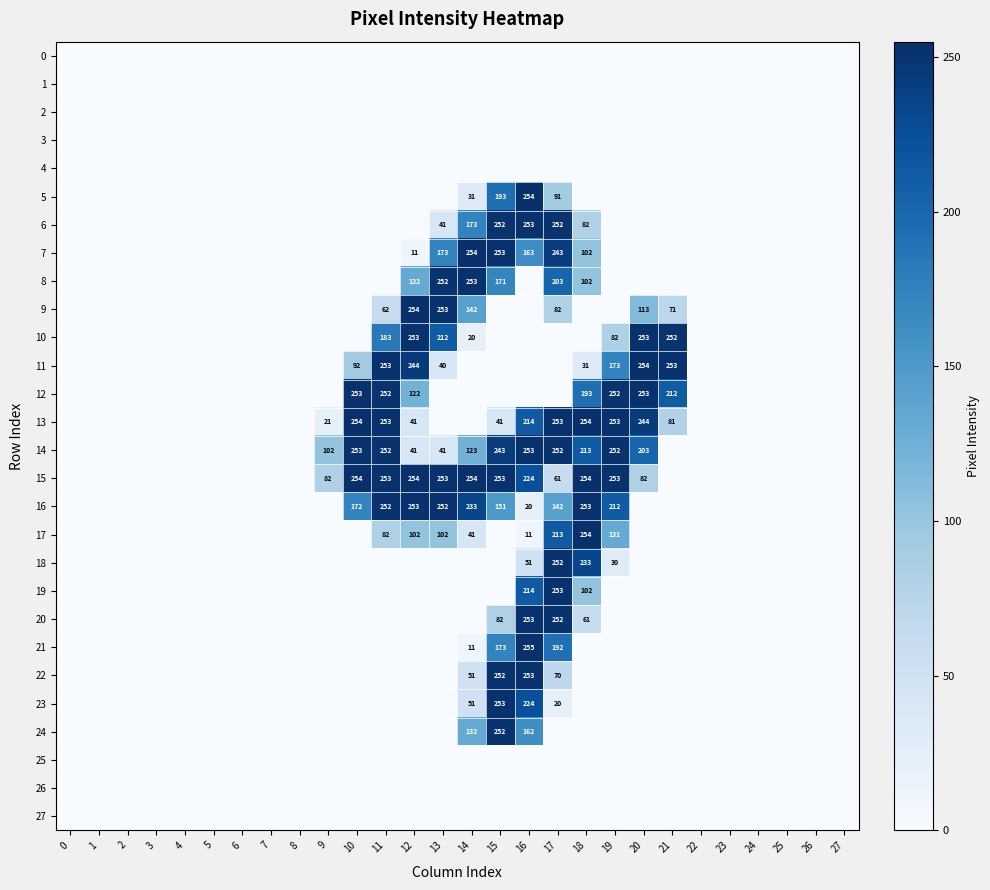

The value of 21 at 16 is 430. True or false?

False